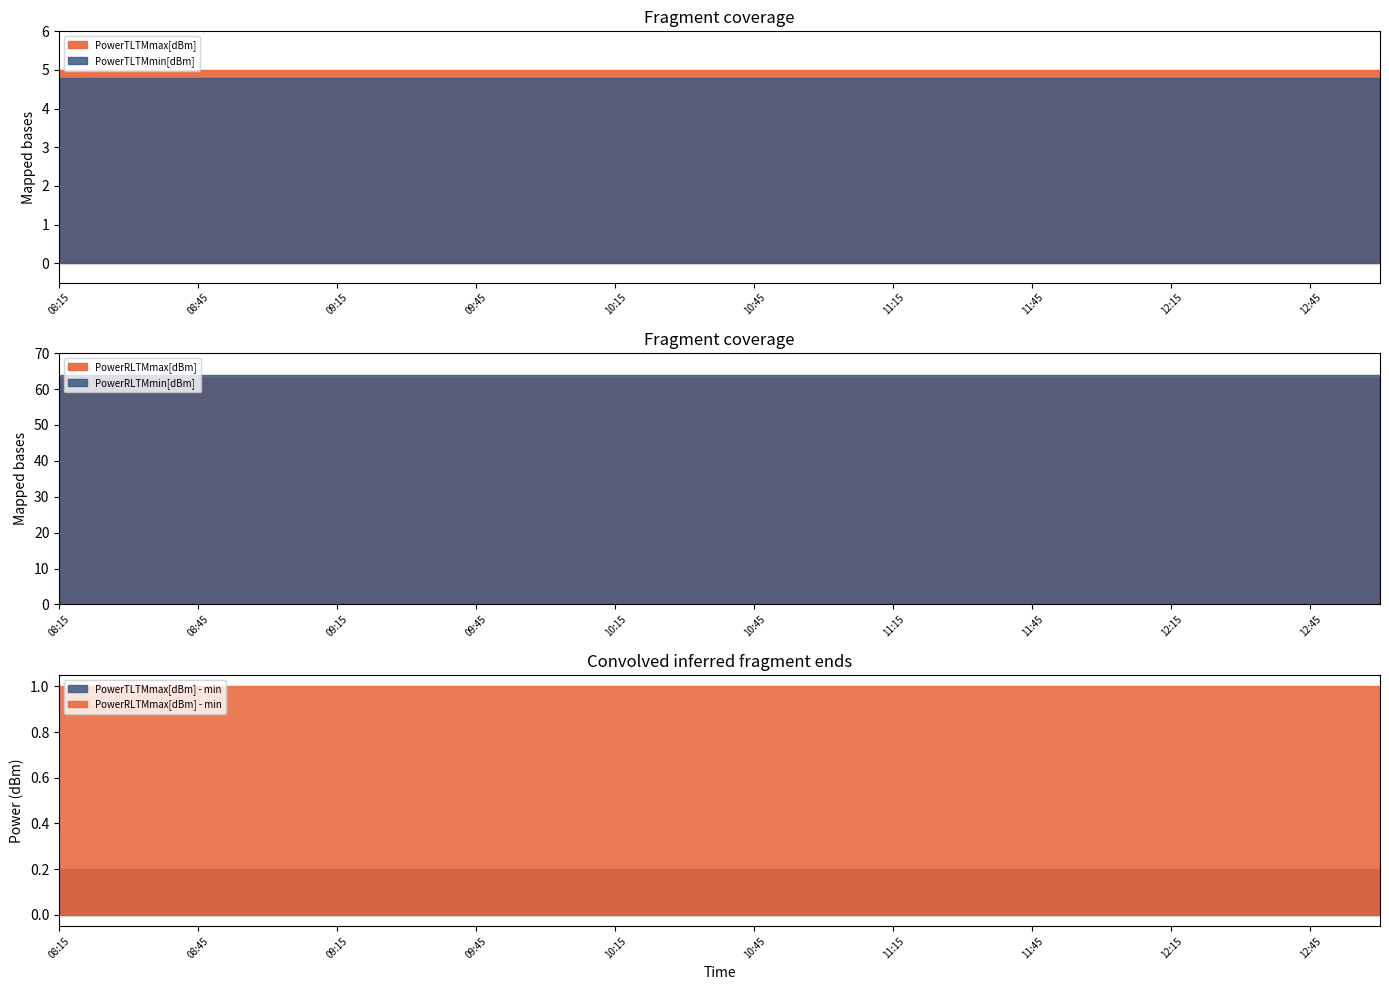

What is the label of the 13th point from the right?

10:00